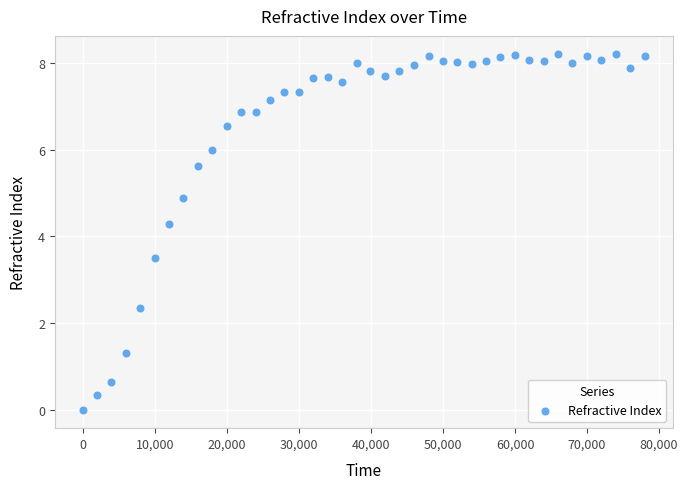

What Y value in the scatter plot is closest to 4?

4.3